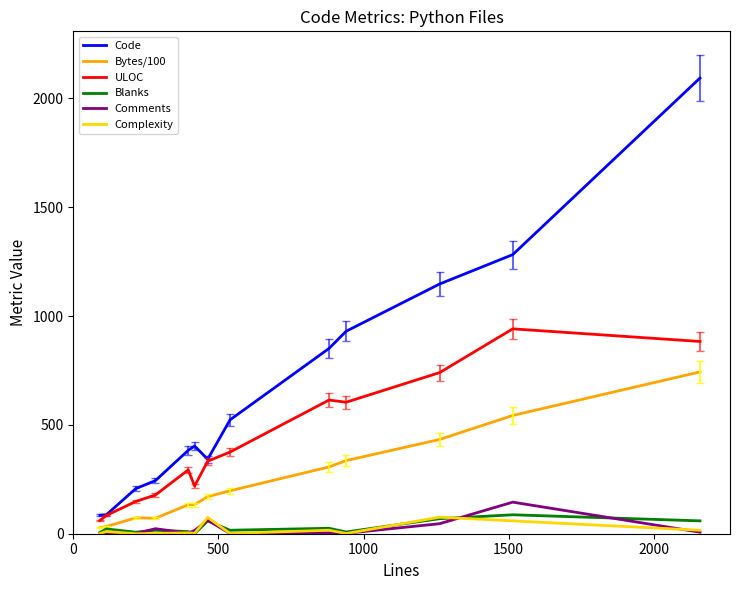

Which series has the widest spread of values?

Code